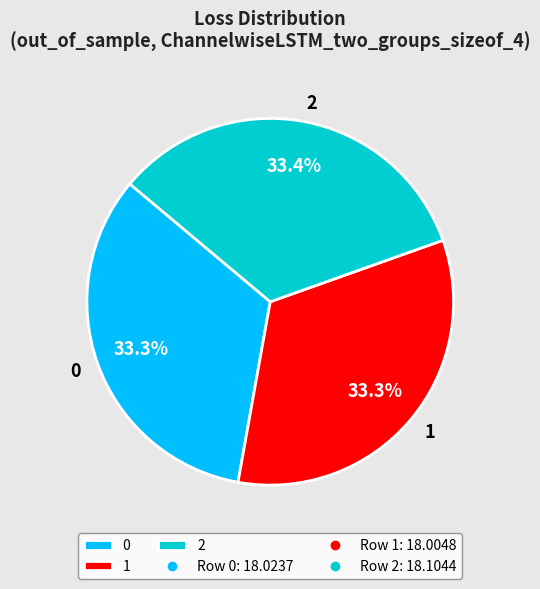

How many slices are in this pie chart?

3